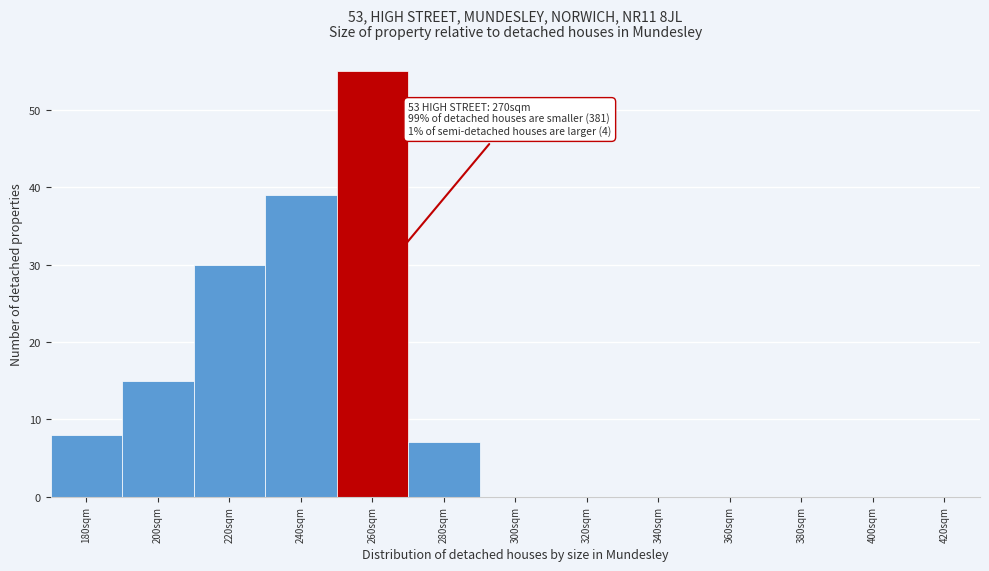

Reading left to right, transcribe all the data shown in this chart.

180sqm=8	200sqm=15	220sqm=30	240sqm=39	260sqm=55	280sqm=7	300sqm=0	320sqm=0	340sqm=0	360sqm=0	380sqm=0	400sqm=0	420sqm=0